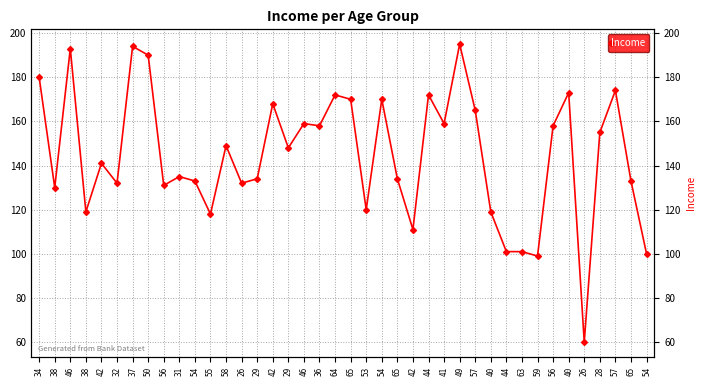

What is the label of the 16th point from the right?

42